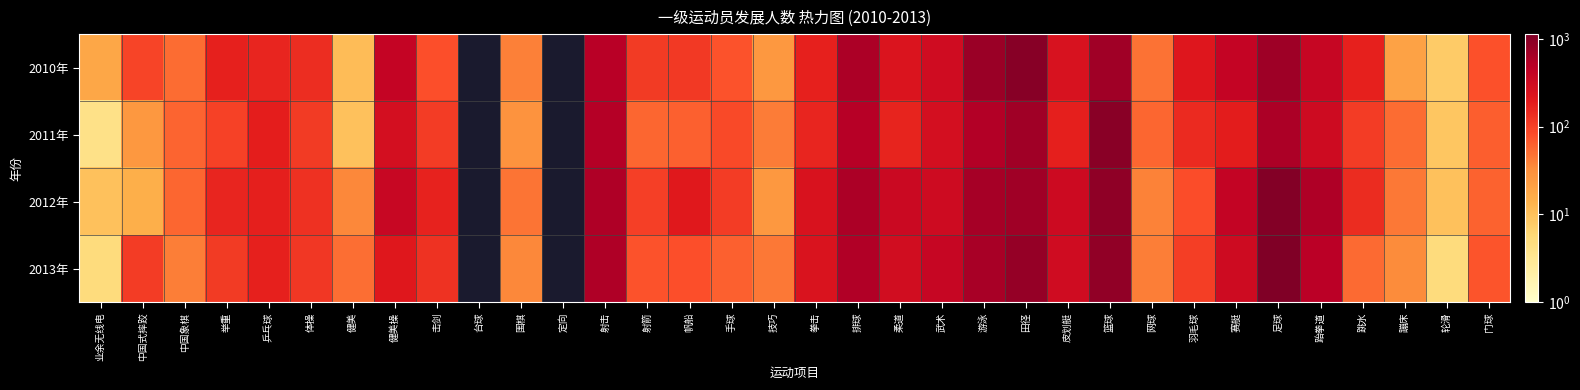

Where does the 2010年 series first go above 172?

举重